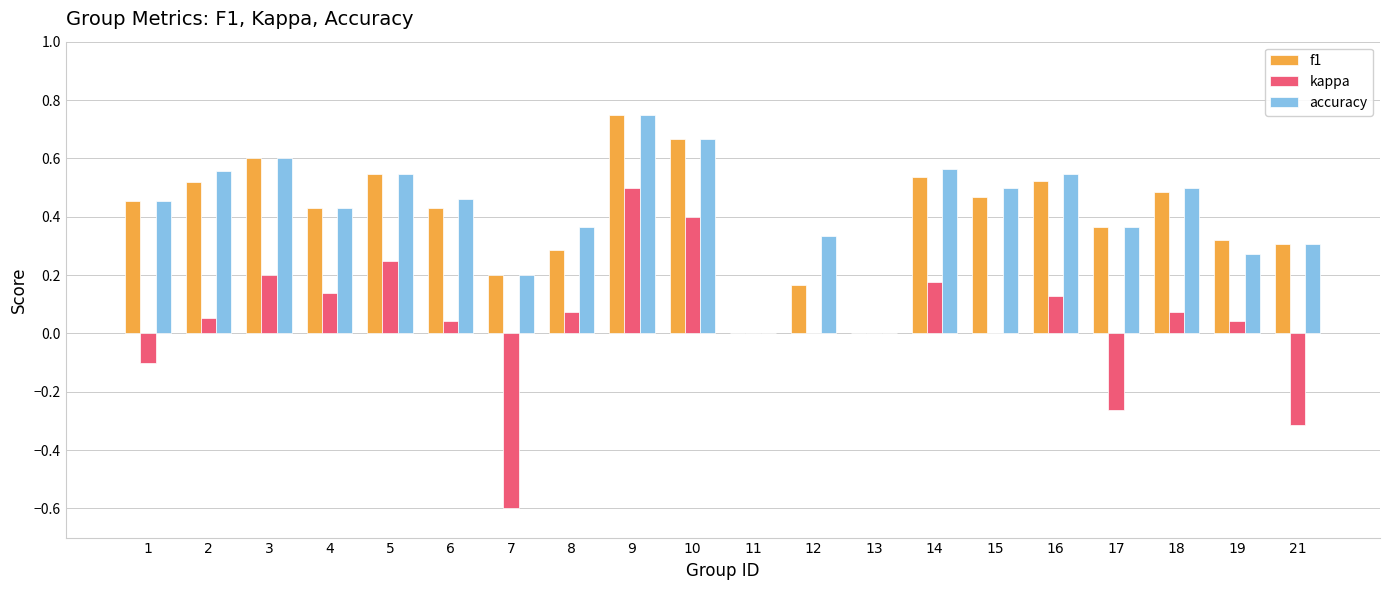

The accuracy series shows 0.5 at 16. True or false?

True